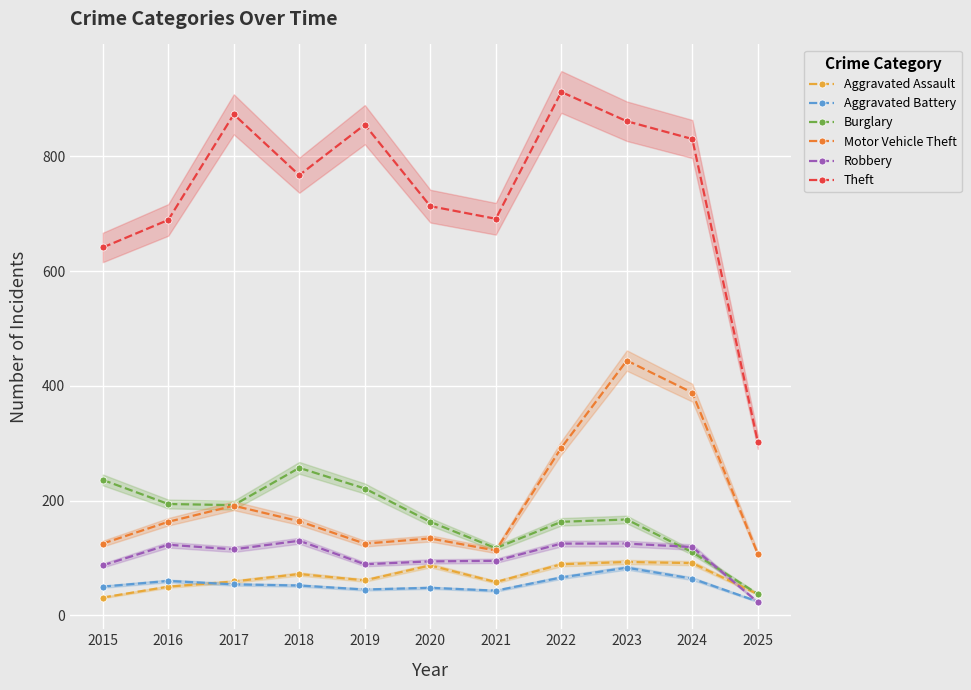

What are all the series names shown in the legend?

Aggravated Assault, Aggravated Battery, Burglary, Motor Vehicle Theft, Robbery, Theft